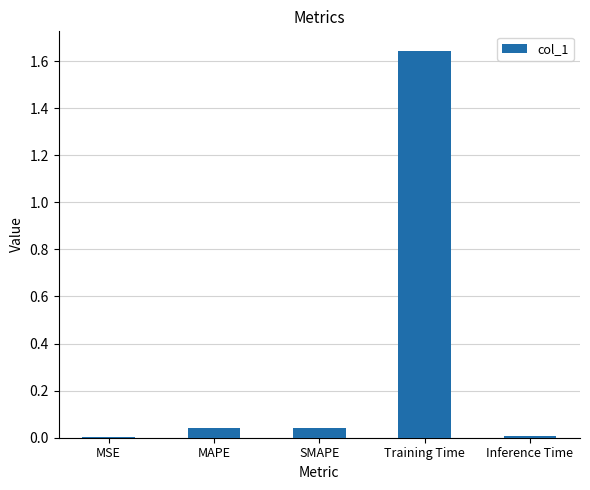

What is the sum of all values?

1.7